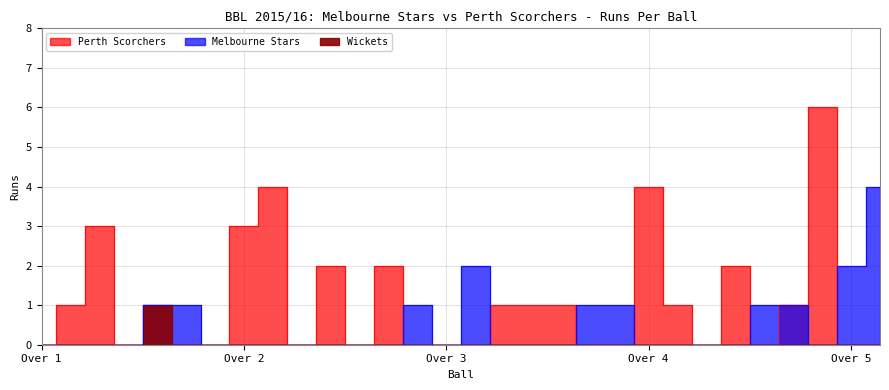

What is the difference between the second highest and minimum values in the Perth Scorchers series?

4